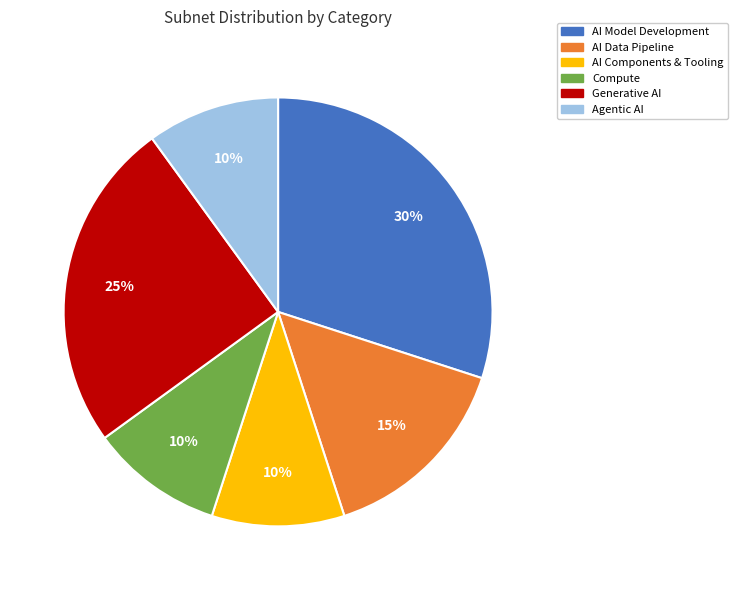

Which has a higher value, AI Data Pipeline or Generative AI?

Generative AI